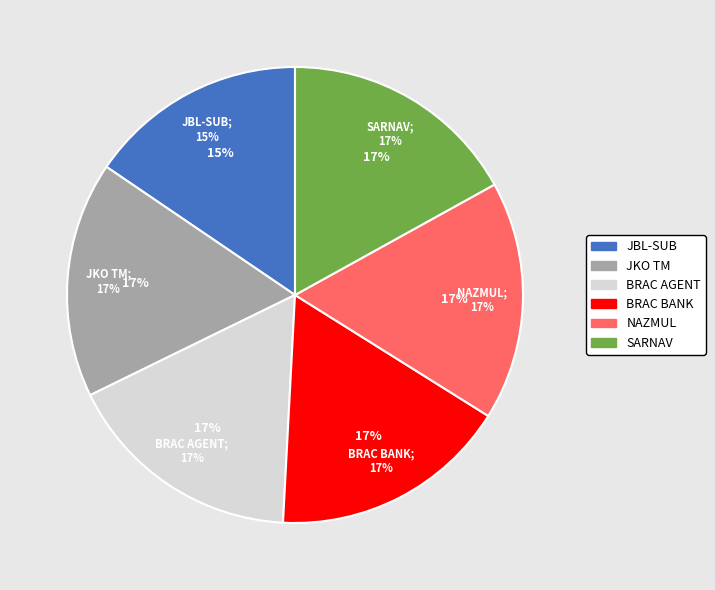

To the nearest percent, what is the average slice percentage?

17%